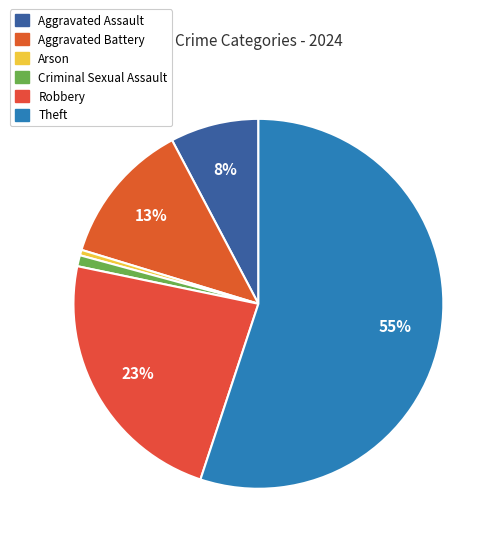

To the nearest percent, what is the difference between the largest and smallest slice percentages?

55%